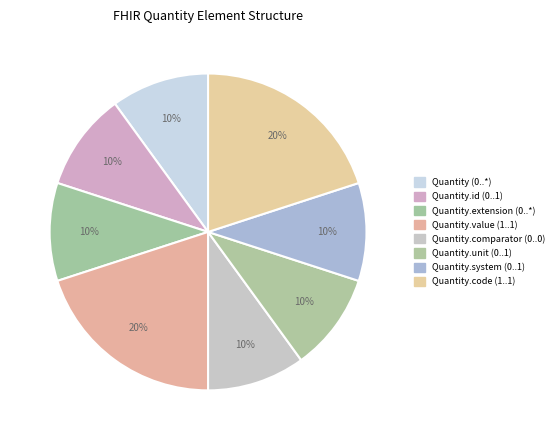

Is there a majority slice in this chart?

No